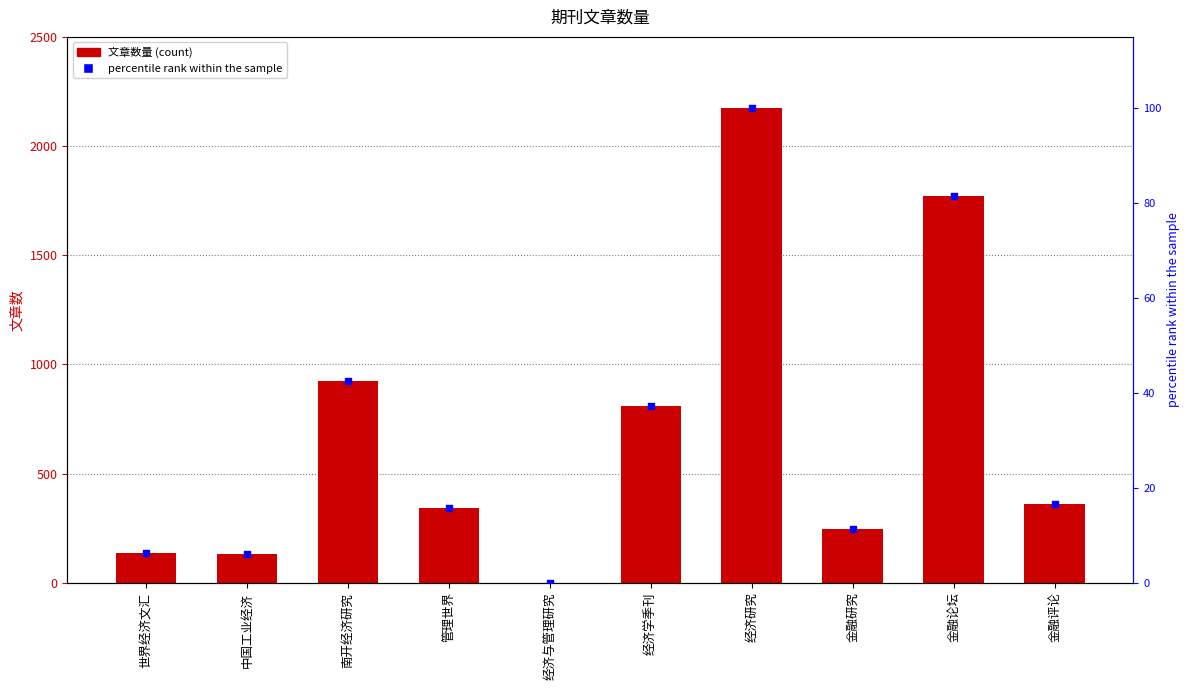

At which category is the sum across all series the highest?

经济研究